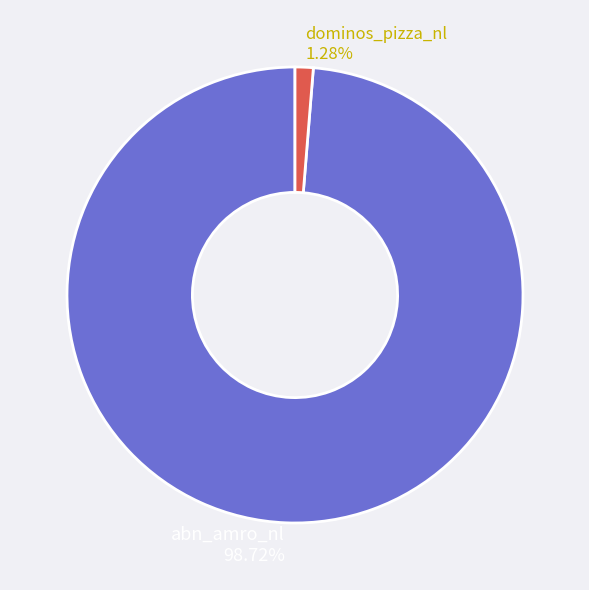

Rank the categories by value from lowest to highest.

dominos_pizza_nl, abn_amro_nl